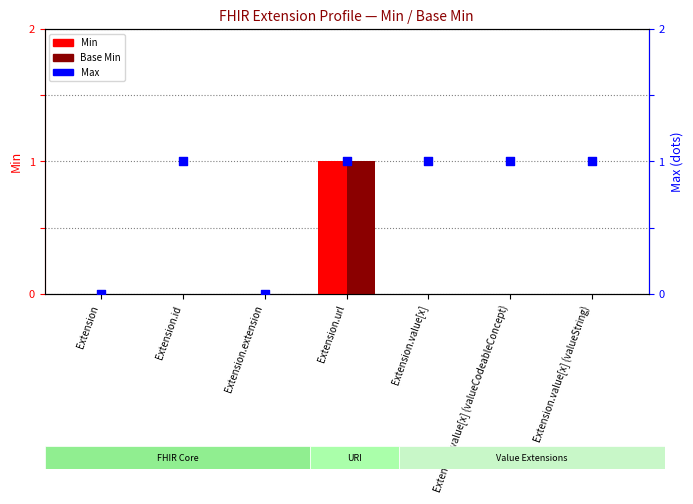

Which series contains the lowest Y value?

Min